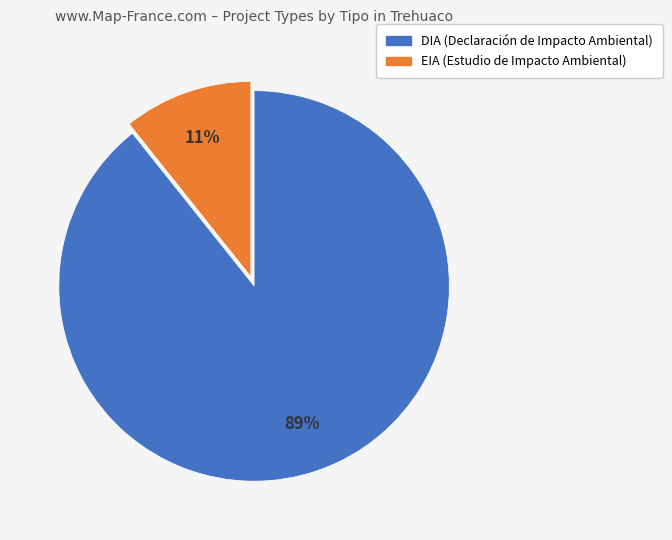

To the nearest percent, what is the average slice percentage?

50%